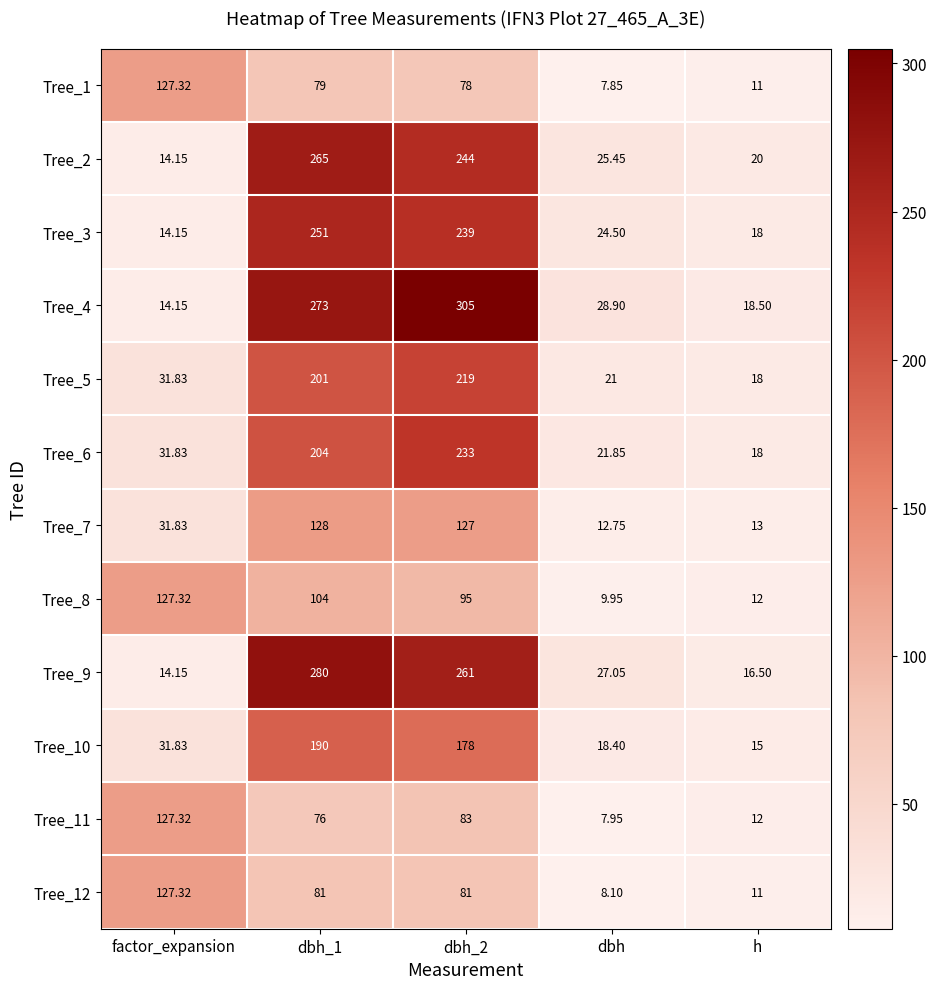

What is the maximum value shown in the chart?

305.0